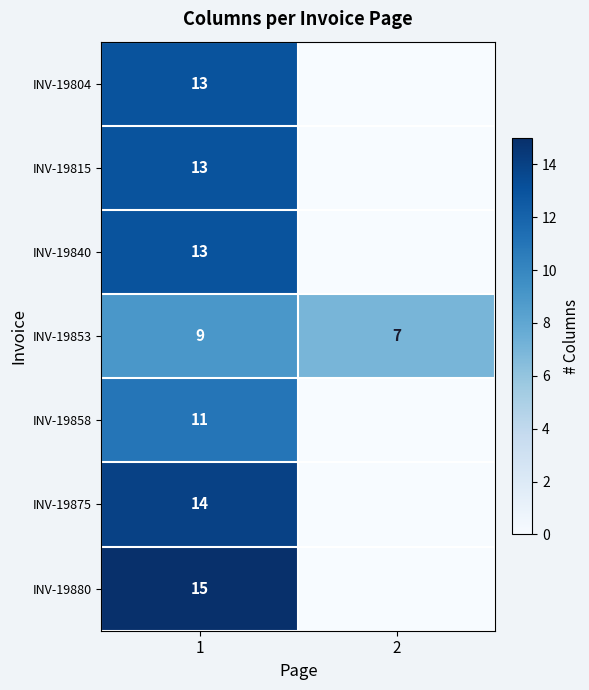

Between 1 and 2, which is larger?

1